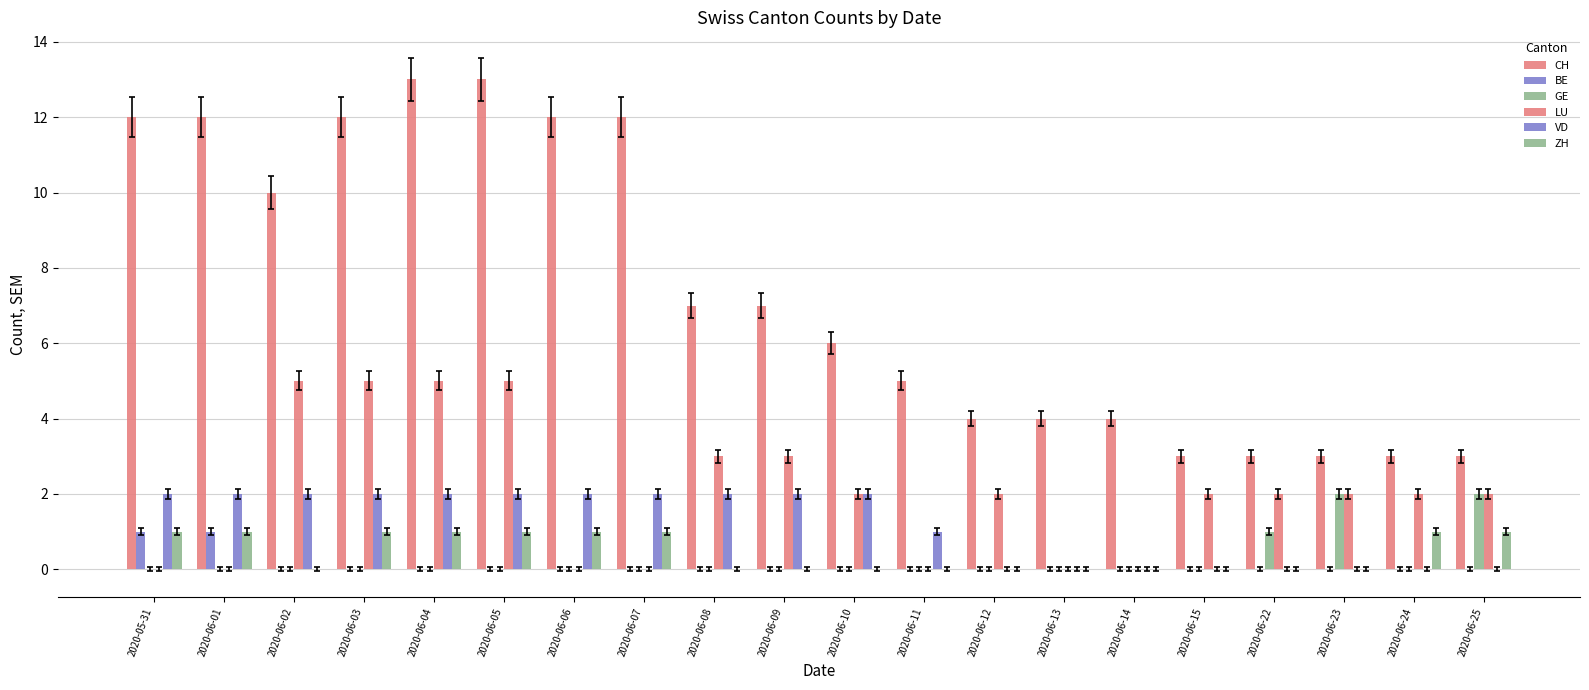

Is the value of GE at 2020-06-09 greater than the value of ZH at 2020-06-07?

No